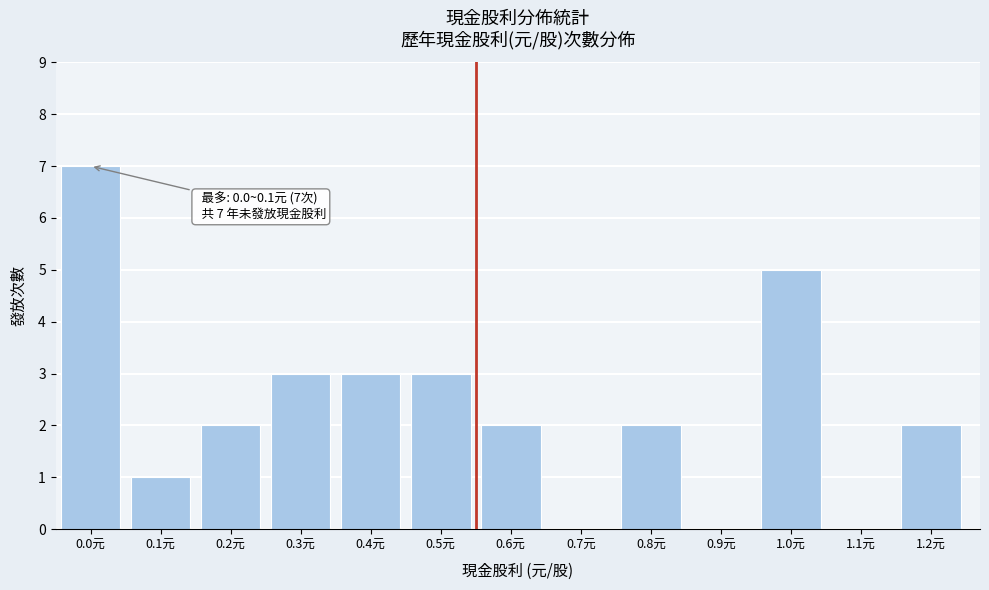

Reading right to left, list all the values displayed in this chart.

1.2元=2	1.1元=0	1.0元=5	0.9元=0	0.8元=2	0.7元=0	0.6元=2	0.5元=3	0.4元=3	0.3元=3	0.2元=2	0.1元=1	0.0元=7